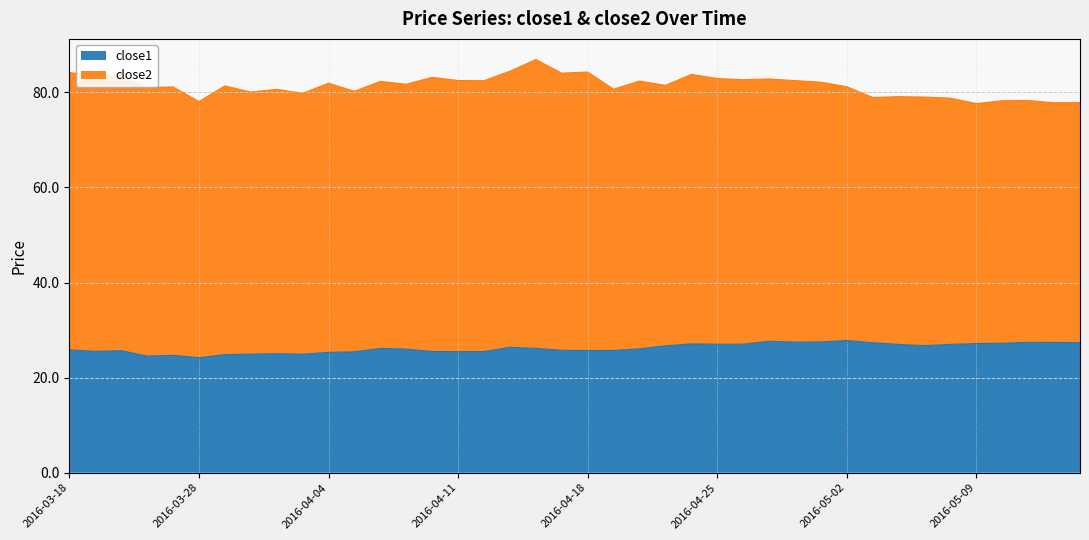

Rank the categories by value from highest to lowest.

2016-05-02, 2016-04-27, 2016-04-29, 2016-04-28, 2016-05-11, 2016-05-12, 2016-05-13, 2016-05-03, 2016-05-10, 2016-05-09, 2016-04-22, 2016-04-26, 2016-04-25, 2016-05-06, 2016-05-04, 2016-05-05, 2016-04-21, 2016-04-13, 2016-04-06, 2016-04-14, 2016-04-20, 2016-04-07, 2016-03-18, 2016-04-15, 2016-04-19, 2016-04-18, 2016-03-22, 2016-03-21, 2016-04-08, 2016-04-12, 2016-04-11, 2016-04-05, 2016-04-04, 2016-03-31, 2016-03-30, 2016-04-01, 2016-03-29, 2016-03-24, 2016-03-23, 2016-03-28